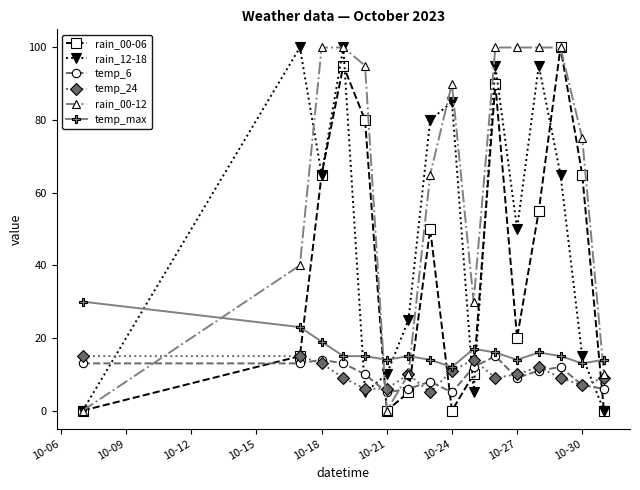

After their last crossing, which series has the higher values: temp_6 or rain_00-12?

rain_00-12